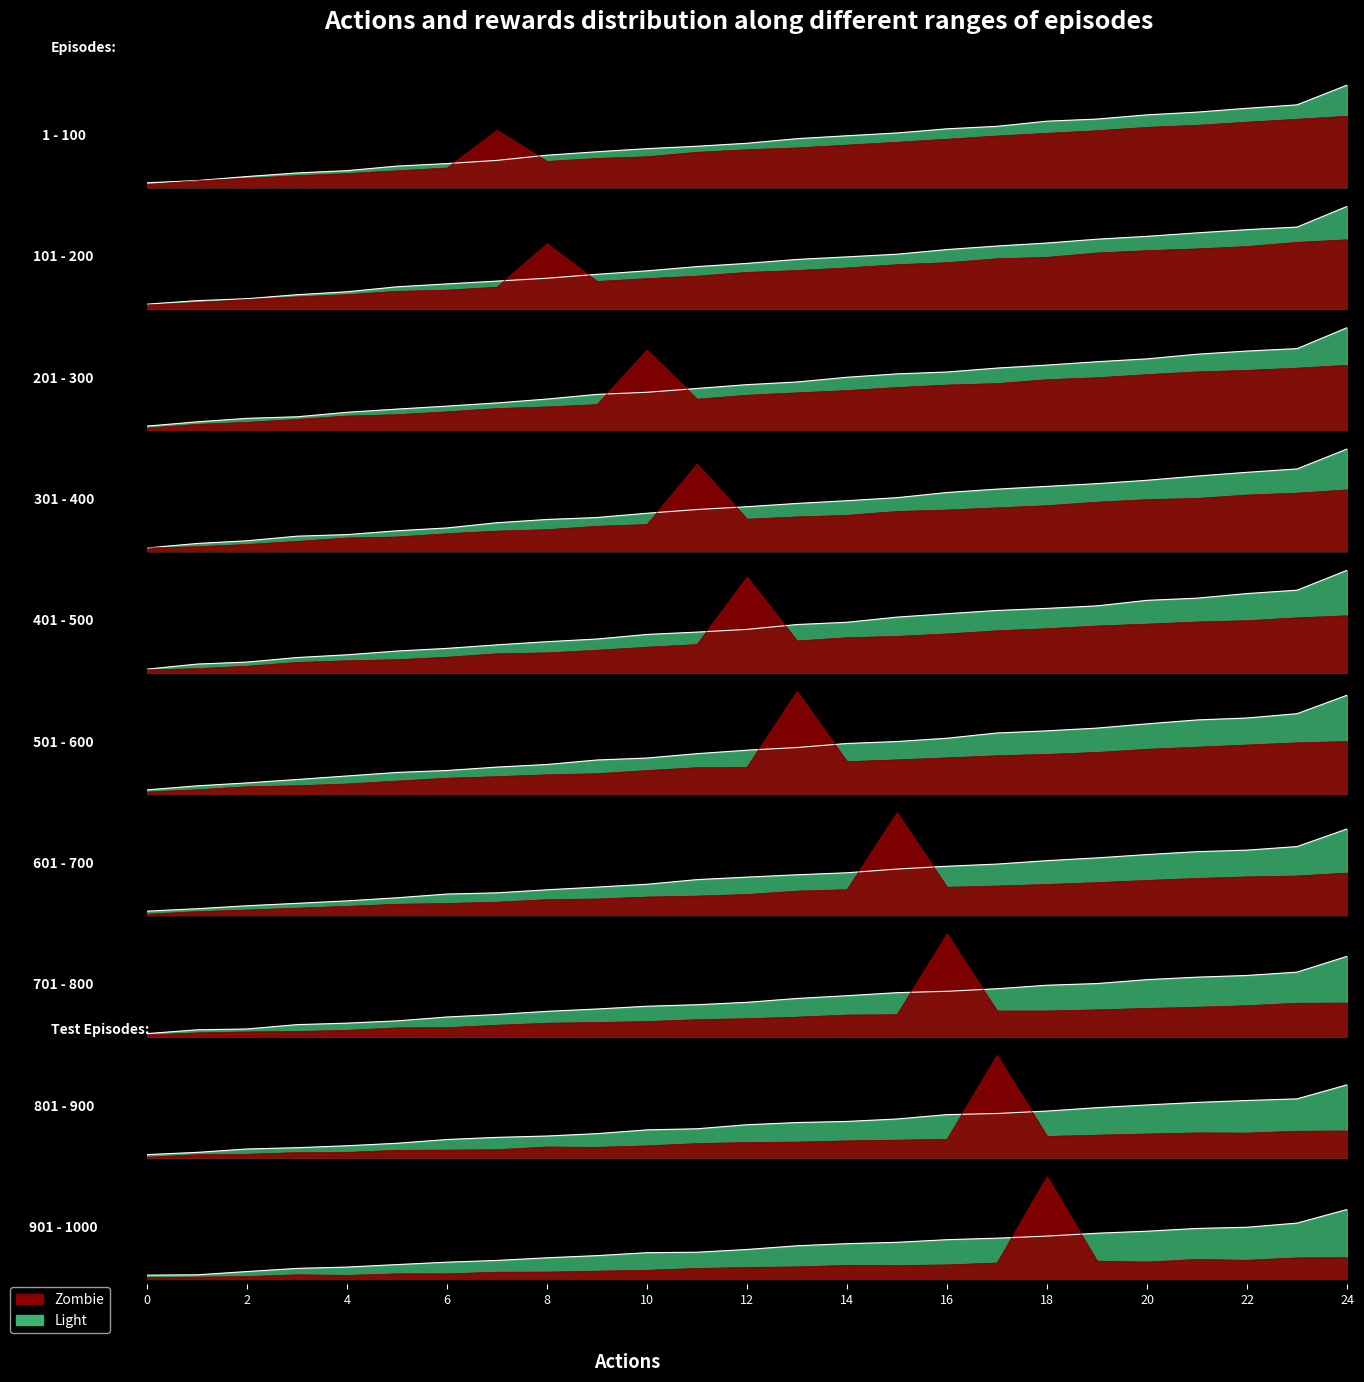

How many series are shown in this chart?

2